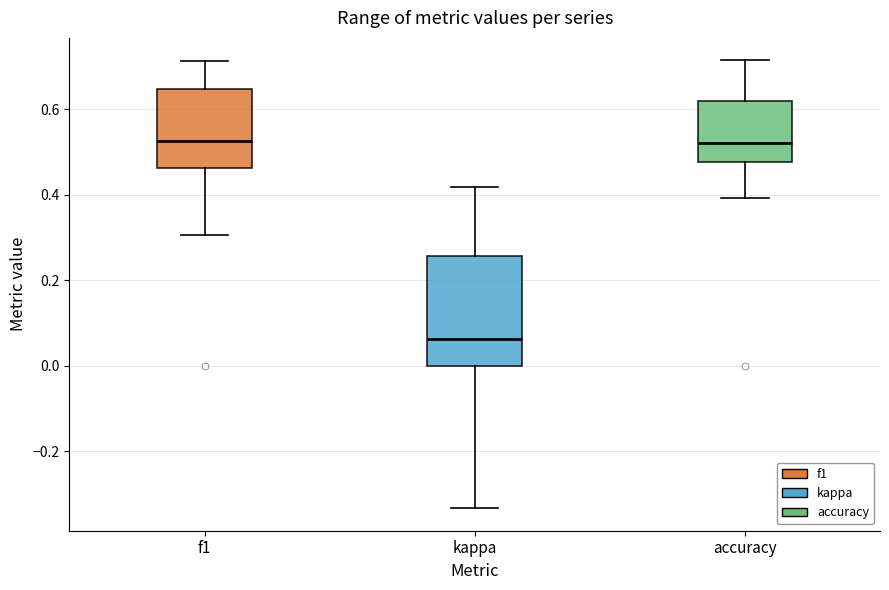

Where is the lower edge of the box for accuracy on the y-axis? The values are not printed on the chart, so give them approximately, as read against the axis.

0.48